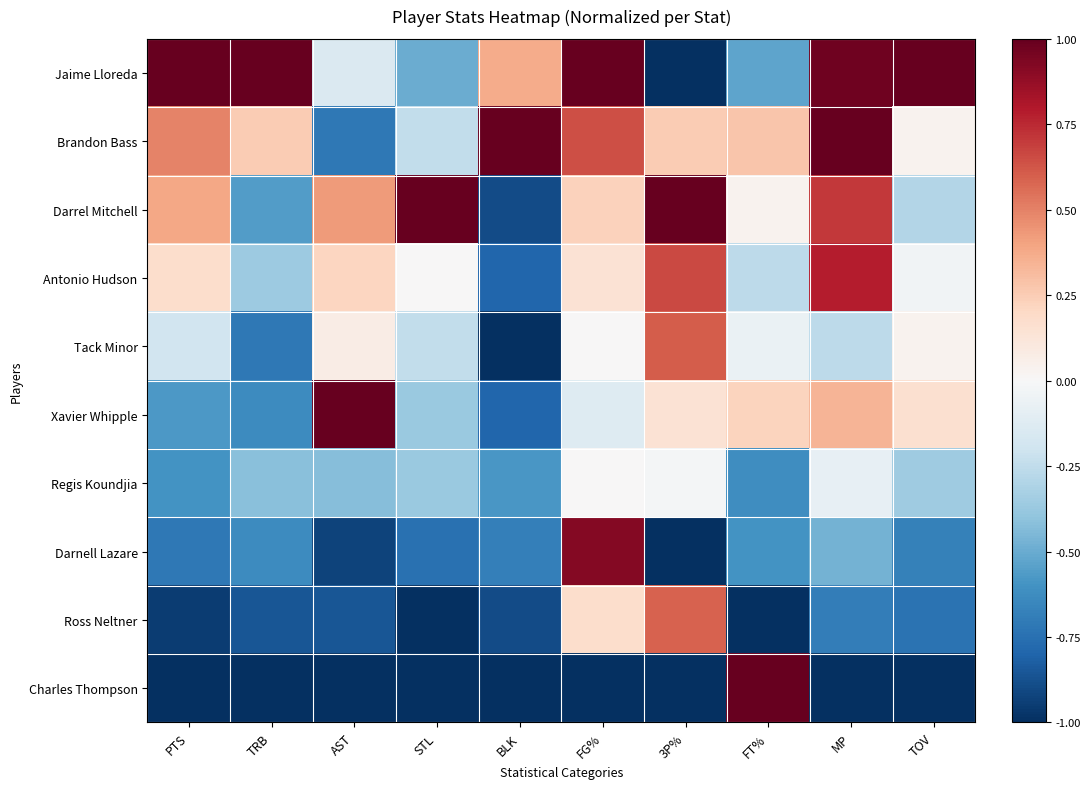

What is the maximum value shown in the chart?

1.0